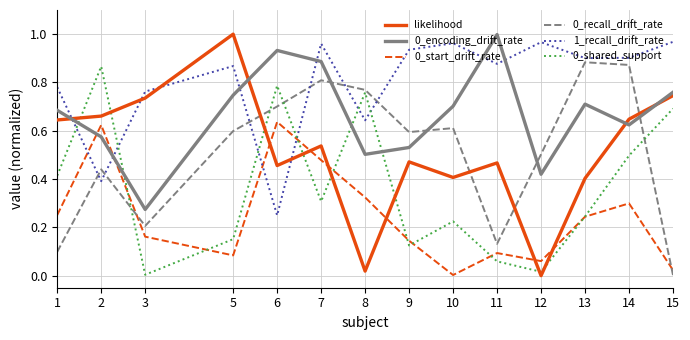

True or false: 0_recall_drift_rate has a value of 0.0 at 15.

True